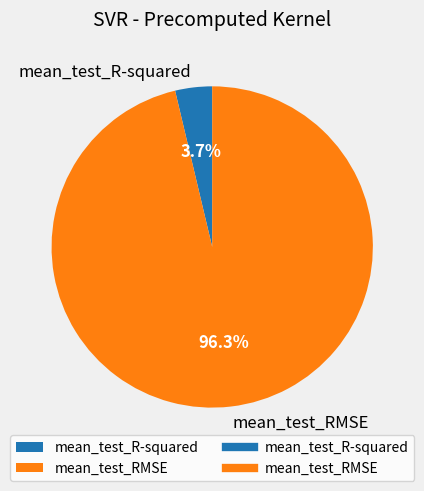

To the nearest percent, what portion does mean_test_RMSE represent?

96%